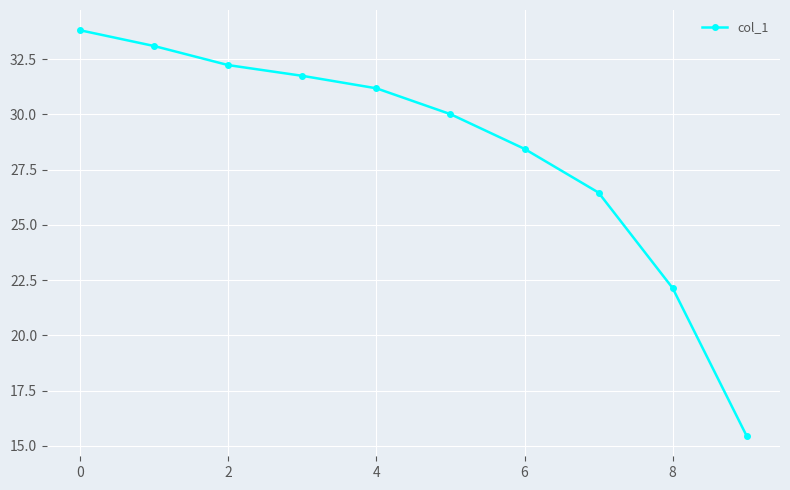

Is this an area chart (filled region under the line)?

No